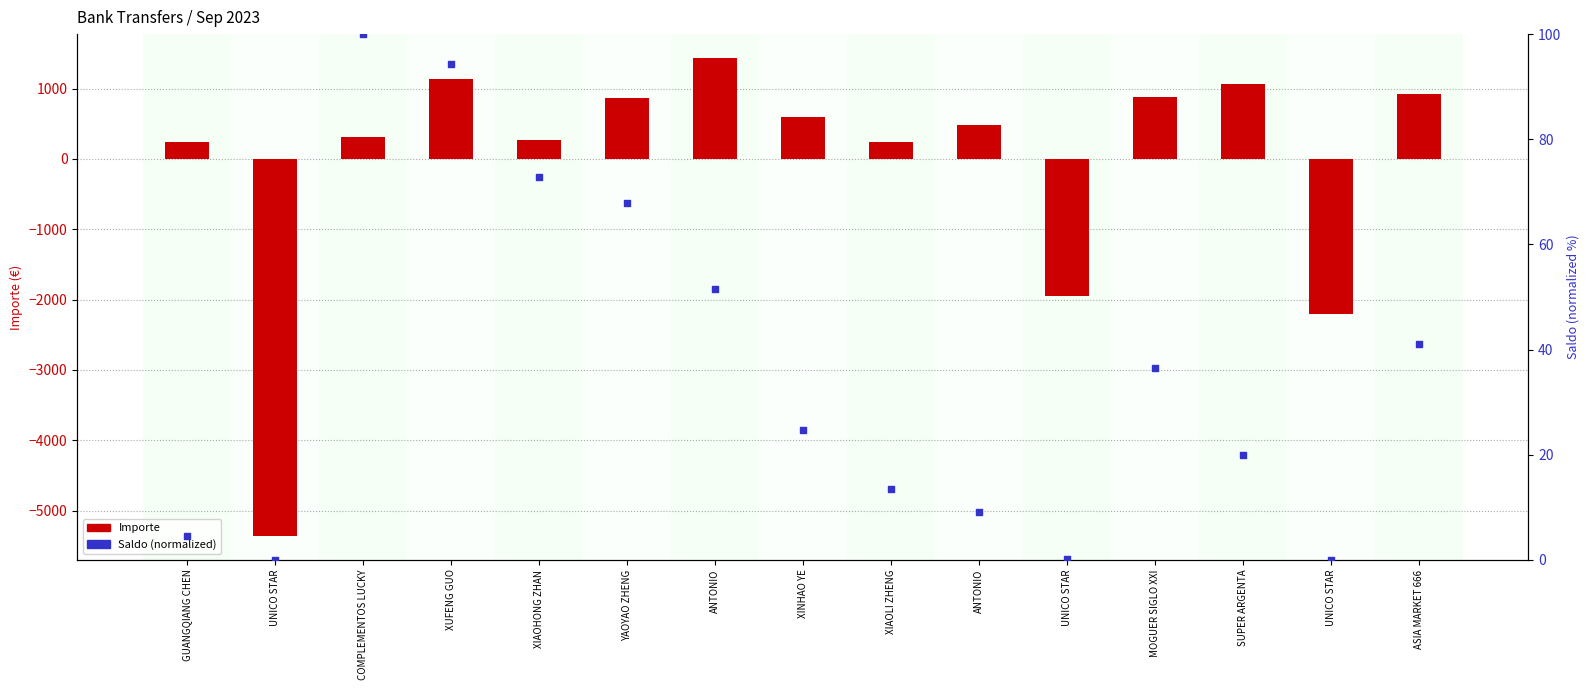

Which series contains the lowest Y value?

Importe